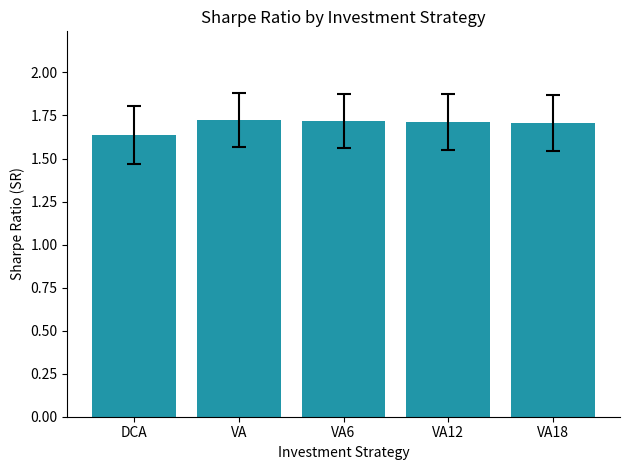

What is the sum of all values?

8.5